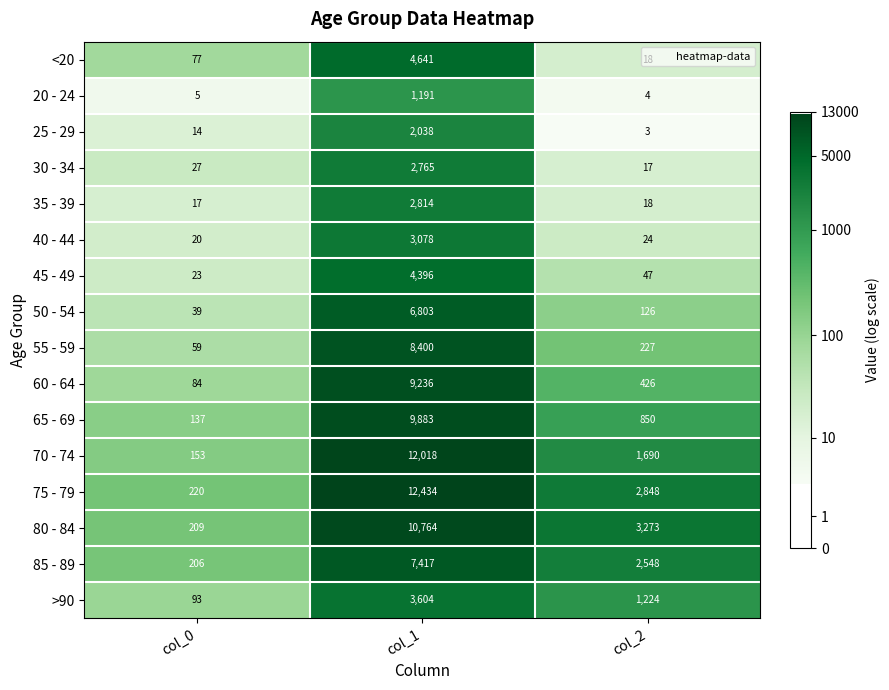

Between col_1 and col_2, which series saw the biggest shift?

70 - 74